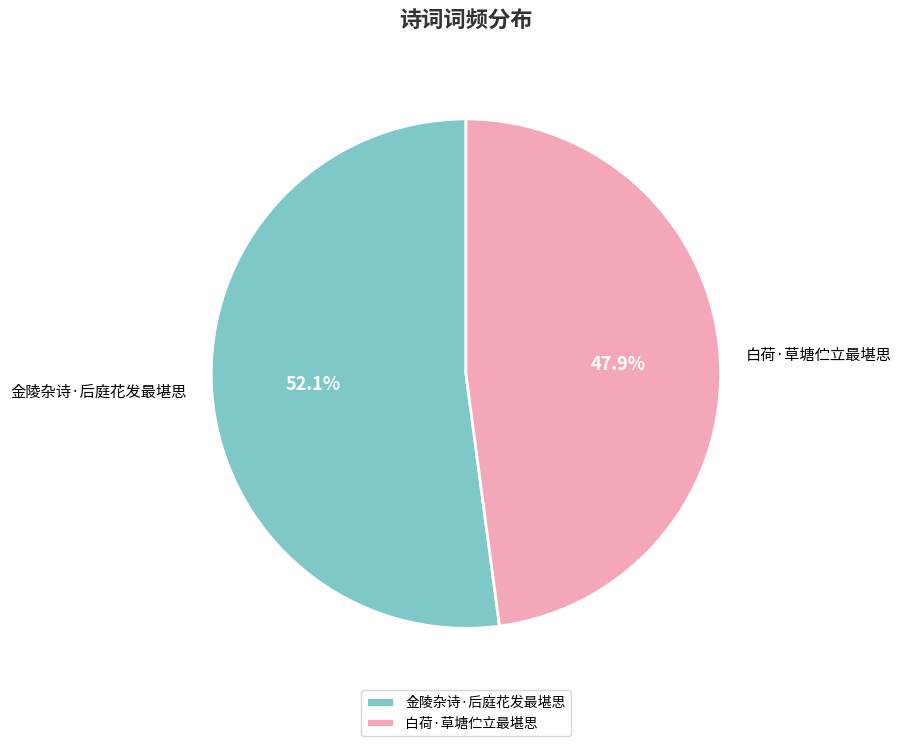

True or false: 白荷·草塘伫立最堪思 accounts for 48% of the total.

True